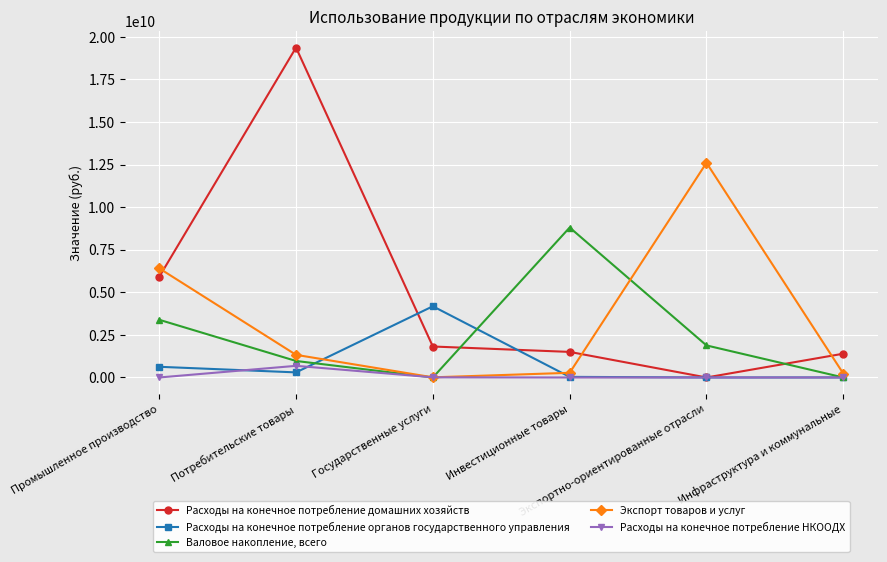

How many series are shown in this chart?

5